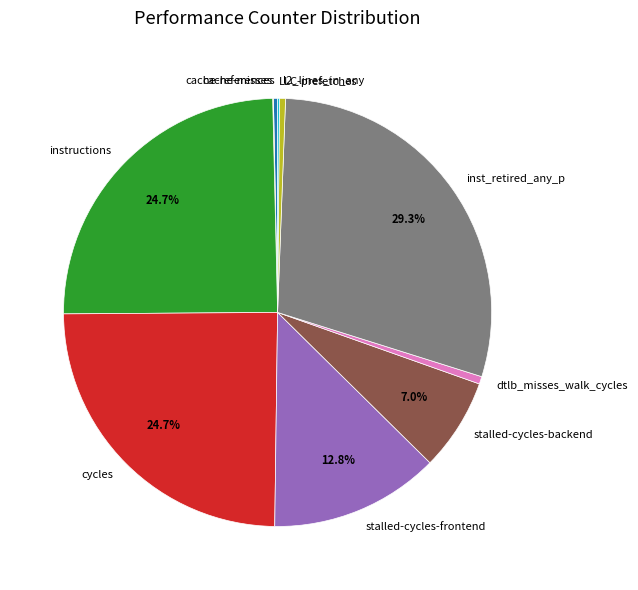

To the nearest percent, what portion does instructions represent?

25%